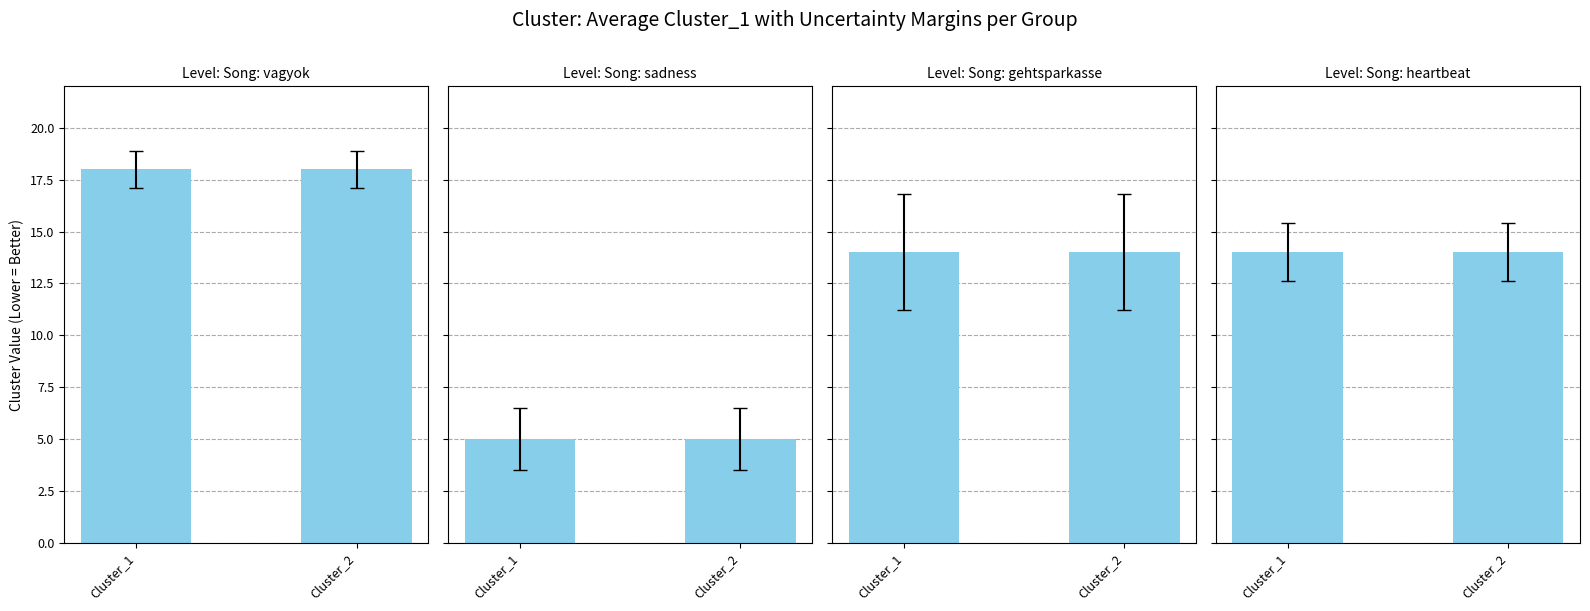

Between 18 and 5, which series saw the biggest shift?

Cluster_2